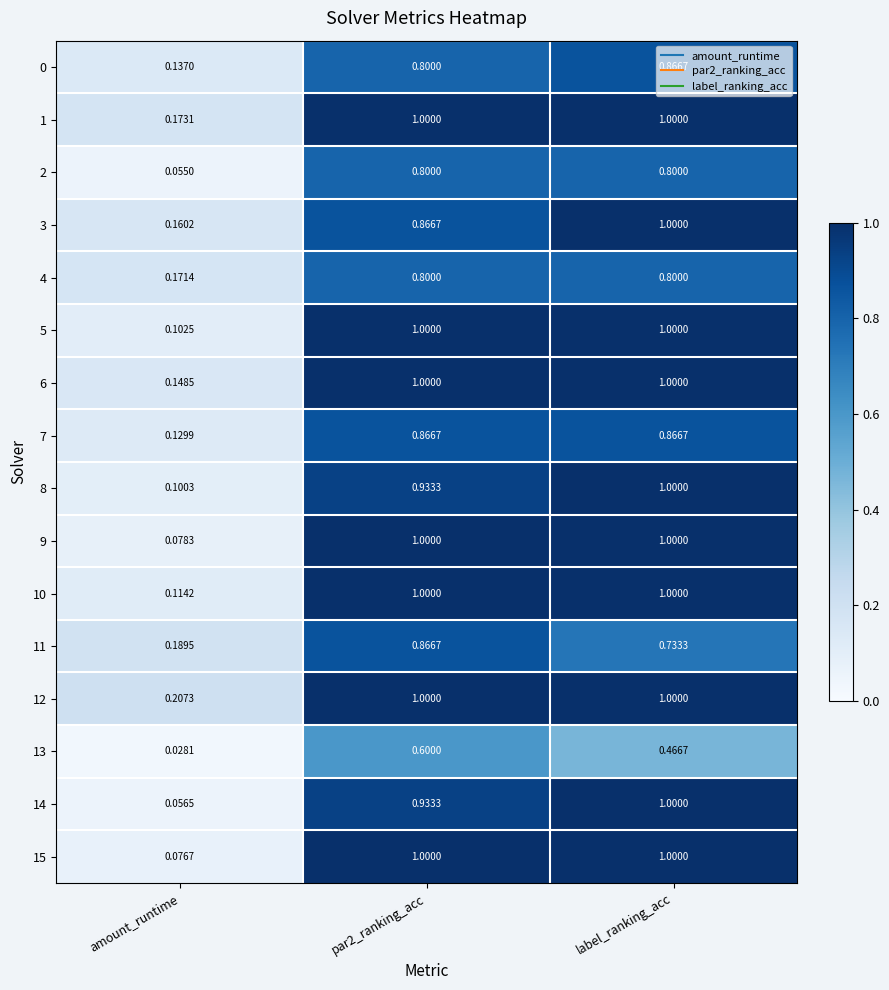

Which category has the lowest value in the 1 series?

amount_runtime